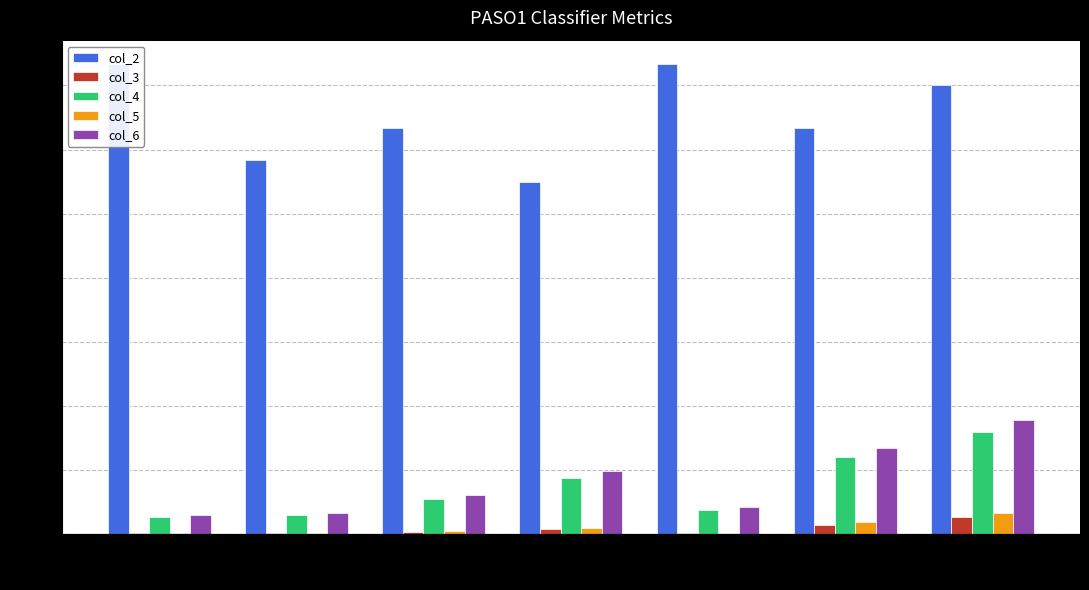

Which series has the largest range (max minus min)?

col_2